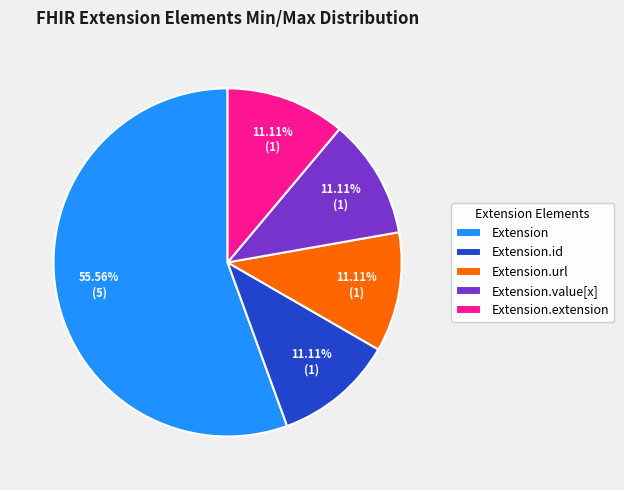

Is there any slice that represents more than half of the pie?

Yes